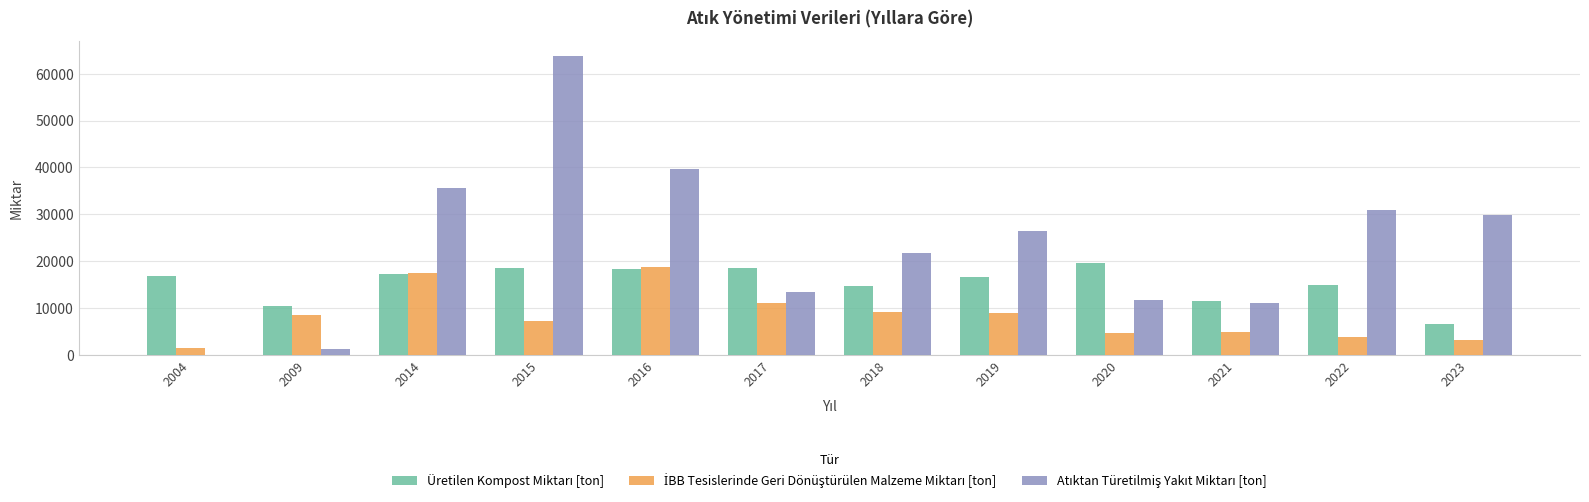

At which category is the sum across all series the highest?

2015